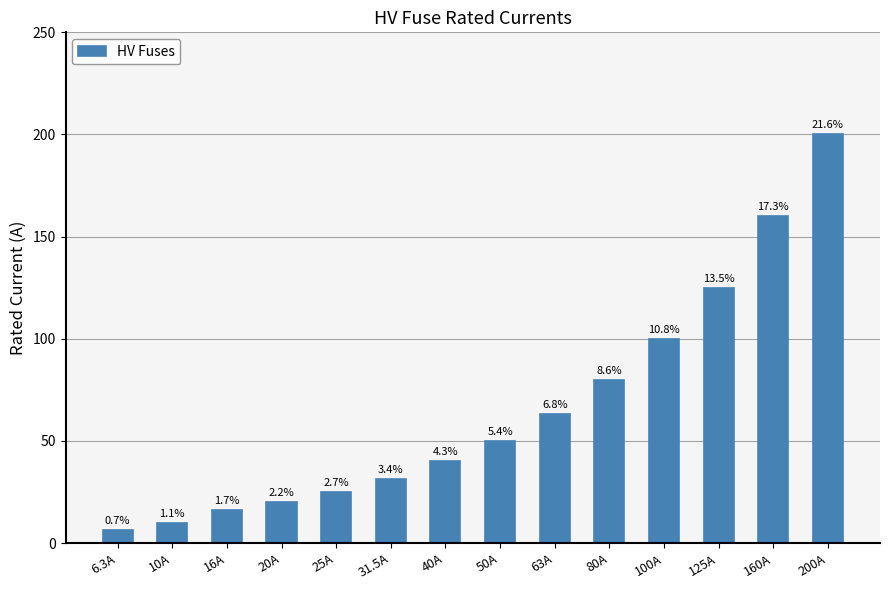

List the labels in order of value, smallest first.

6.3A, 10A, 16A, 20A, 25A, 31.5A, 40A, 50A, 63A, 80A, 100A, 125A, 160A, 200A